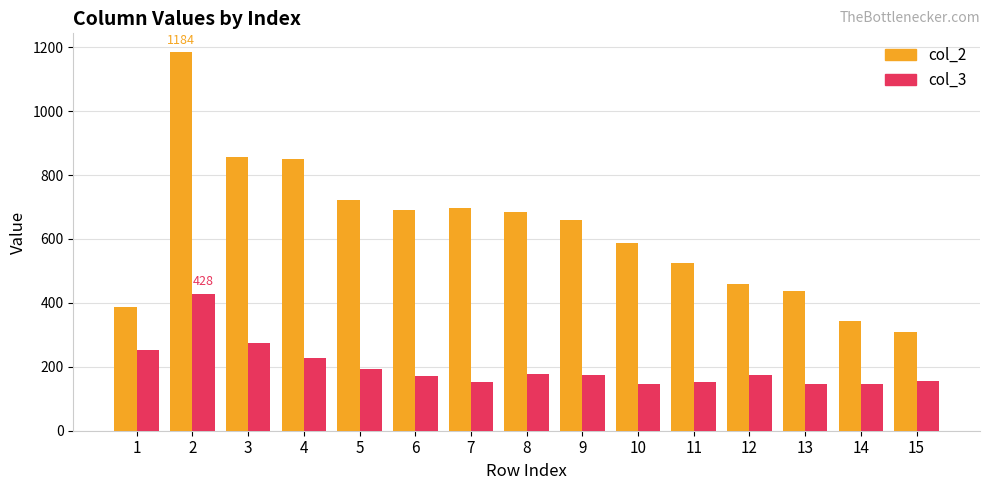

What is the difference between the maximum and minimum values in the col_3 series?

283